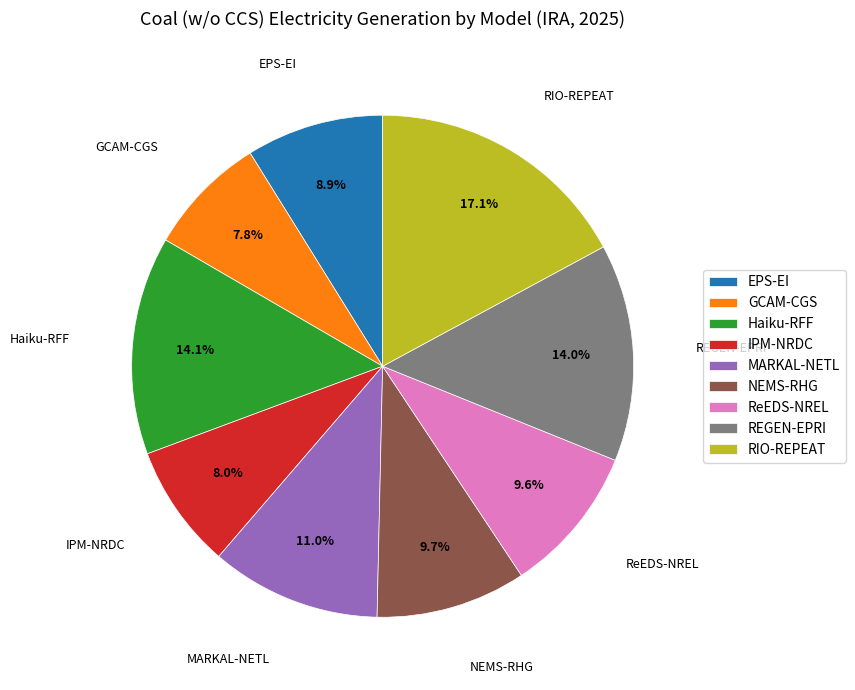

To the nearest percent, what is the difference between the largest and smallest slice percentages?

9%